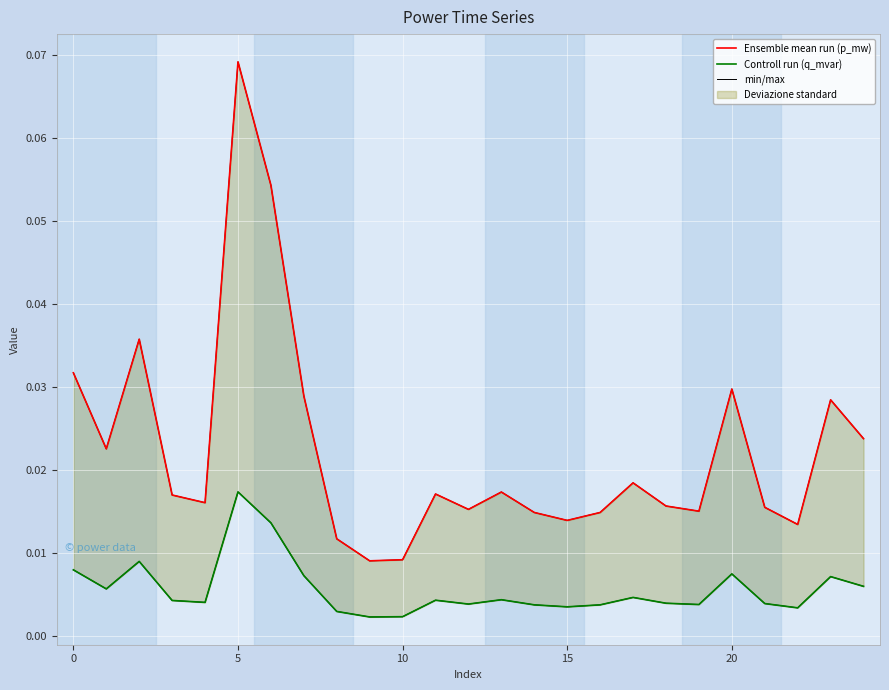

Between 16 and 17, which series saw the biggest shift?

Ensemble mean run (p_mw)